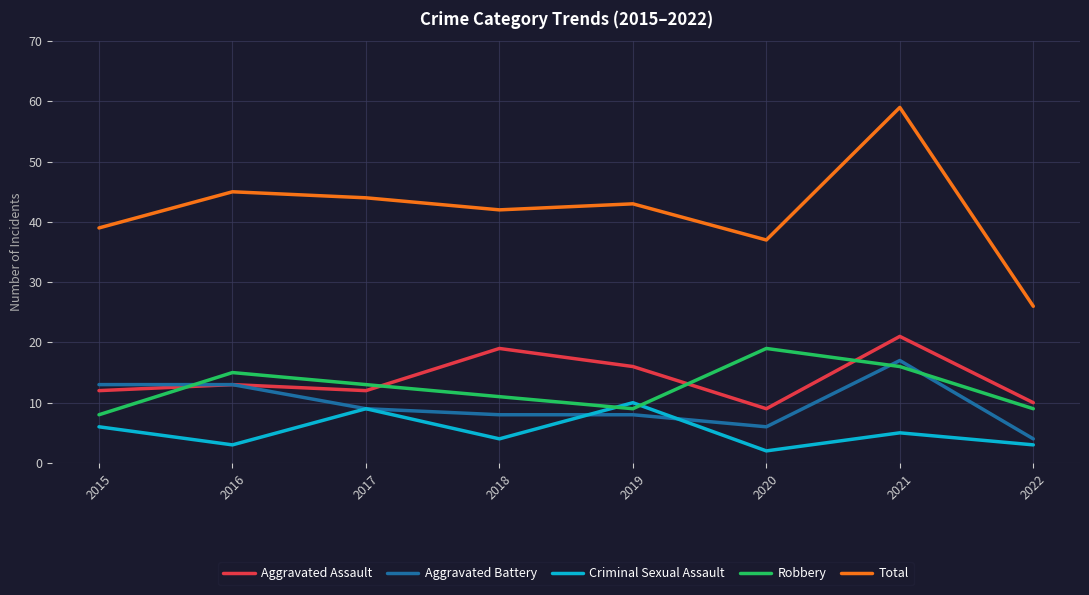

What is the sum of all Aggravated Assault values?

112